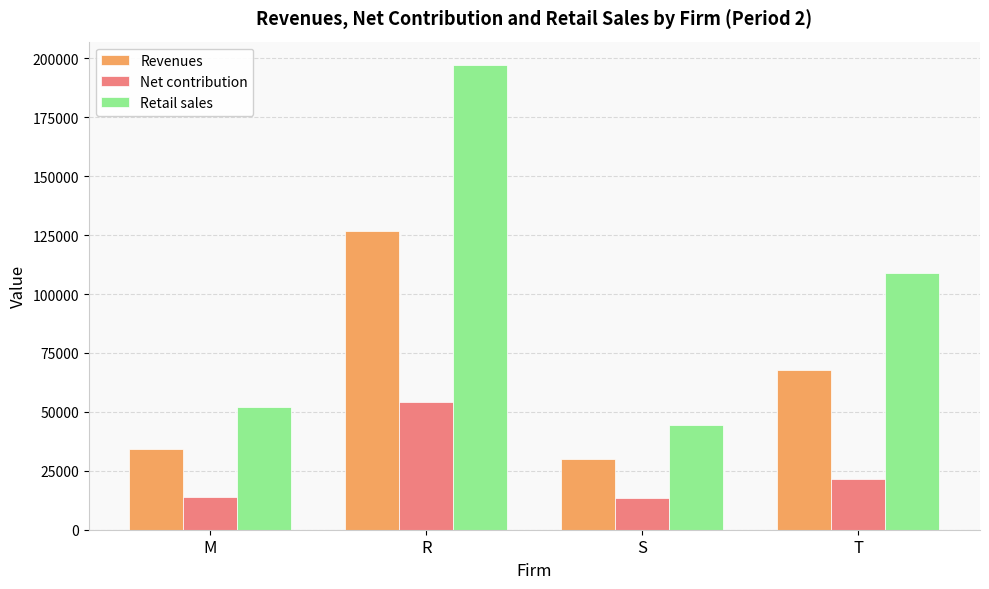

At which category is the sum across all series the highest?

R